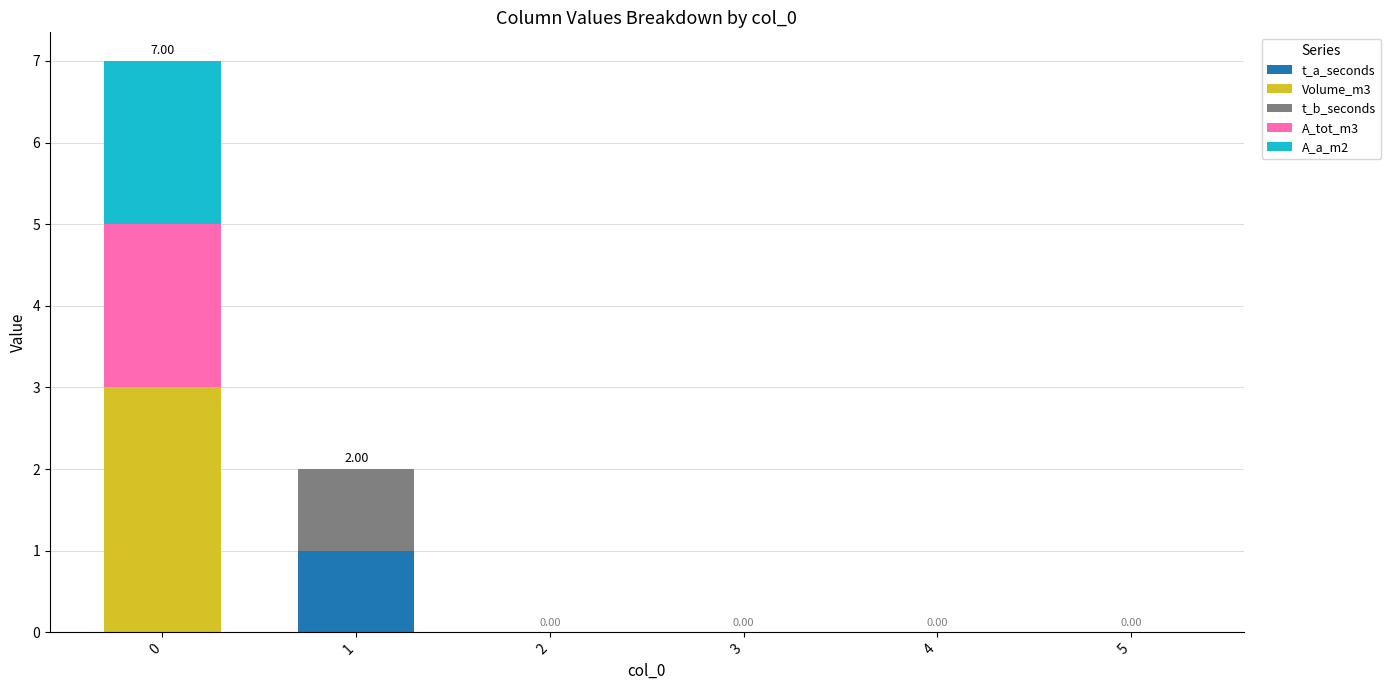

How many A_tot_m3 values are between 0 and 1?

5